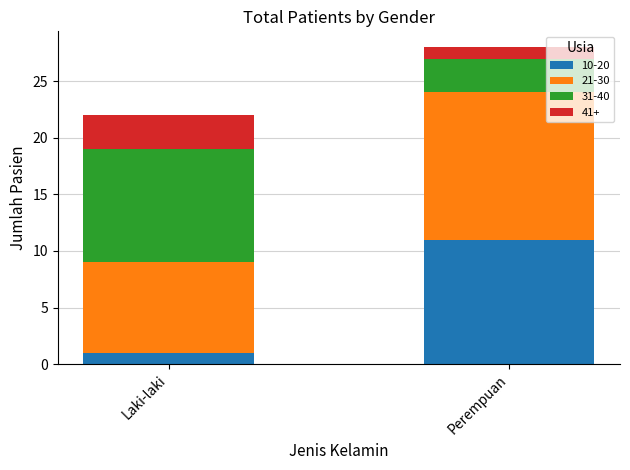

True or false: 10-20 has a value of 2 at Laki-laki.

False